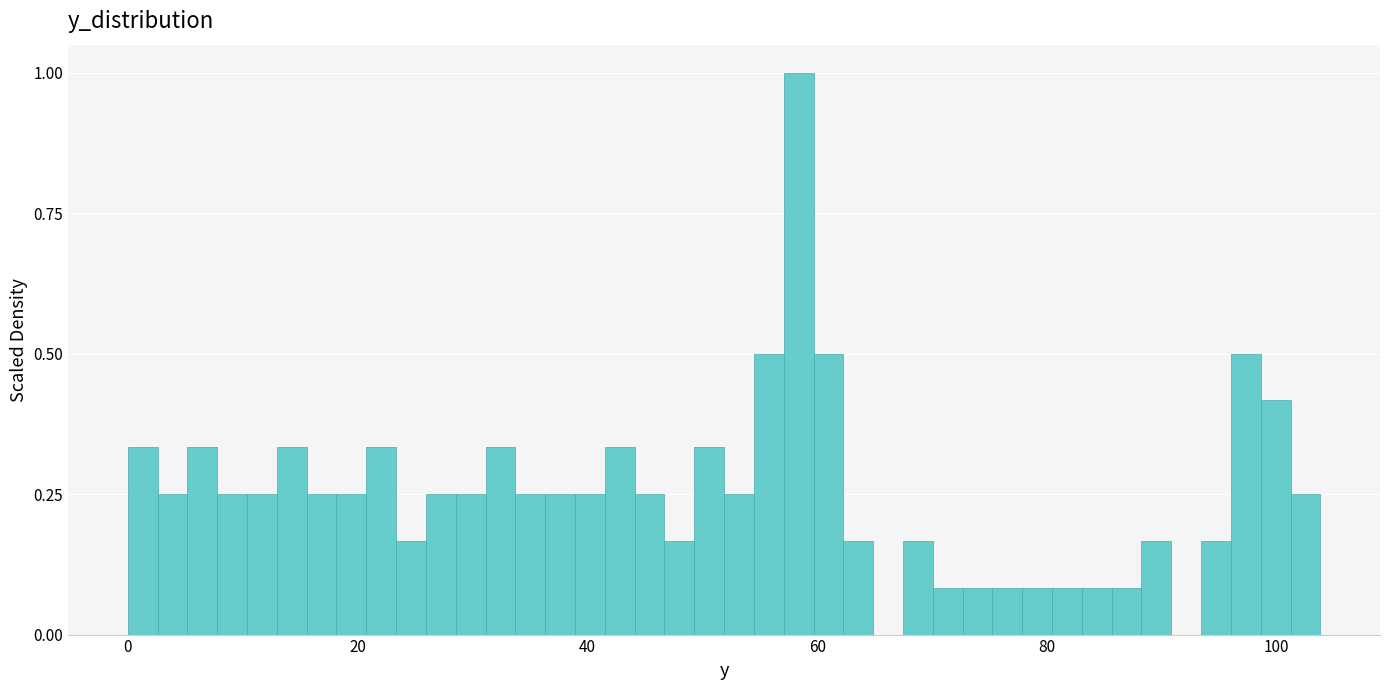

Around what value on the x-axis is the tallest bar? Give the approximate position of its centre, as read against the axis.

58